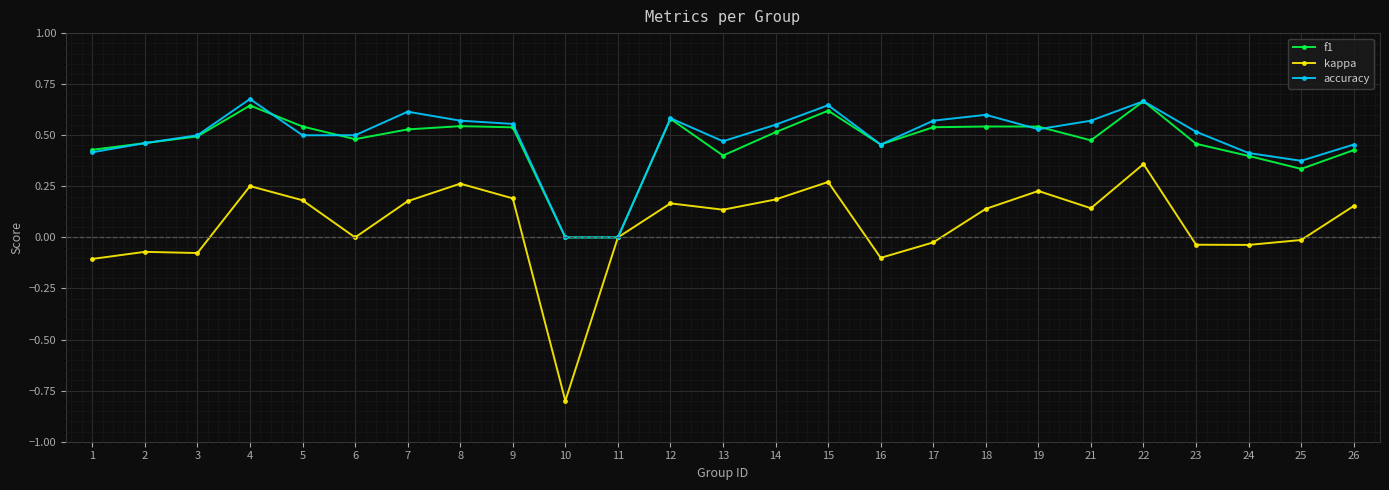

What is the sum of all accuracy values?

12.2